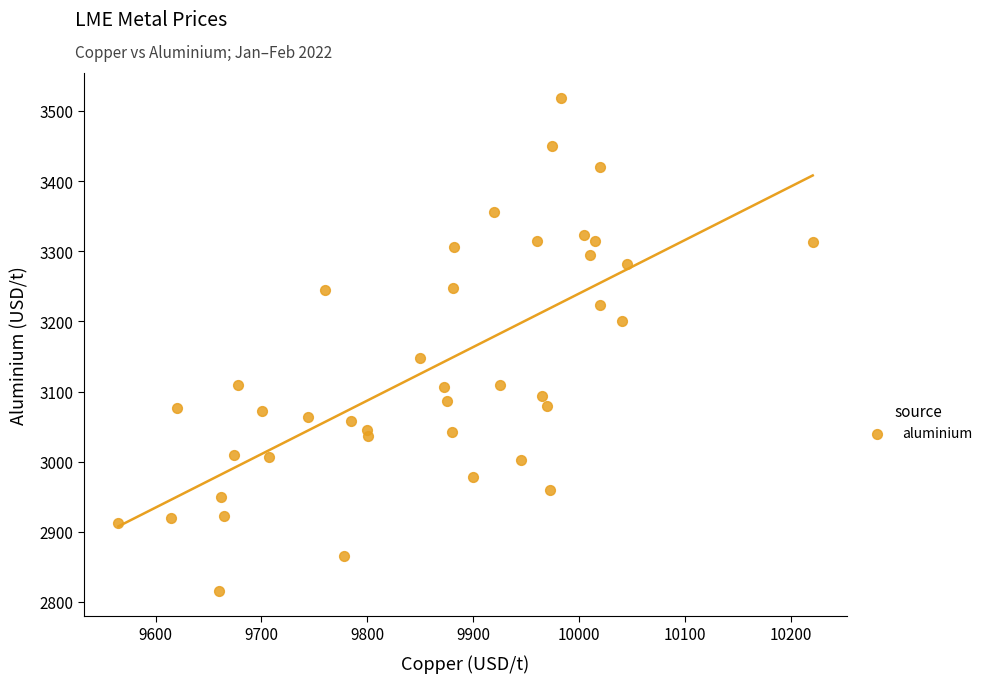

What Y value in the scatter plot is closest to 3167?

3148.0